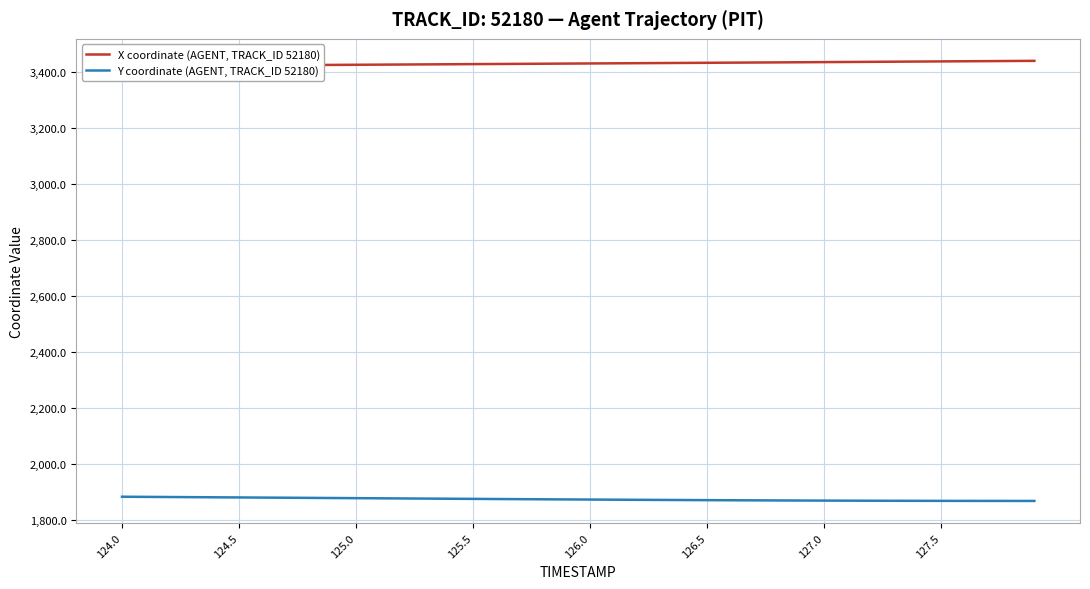

True or false: Y coordinate (AGENT, TRACK_ID 52180) and X coordinate (AGENT, TRACK_ID 52180) cross at least once.

False